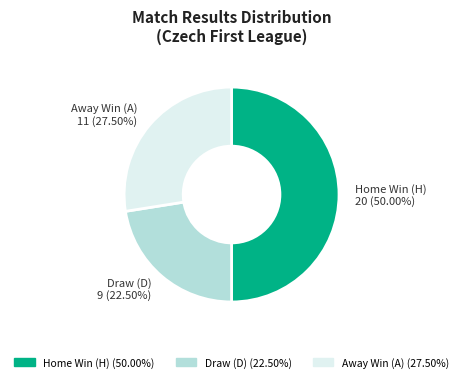

Which slice is the smallest?

Draw (D)